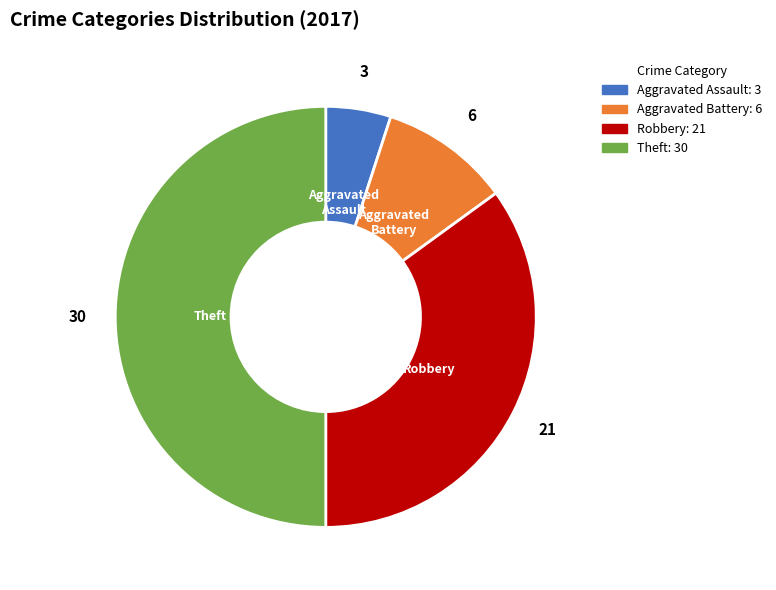

Does Aggravated Battery account for over 50% of the chart?

No